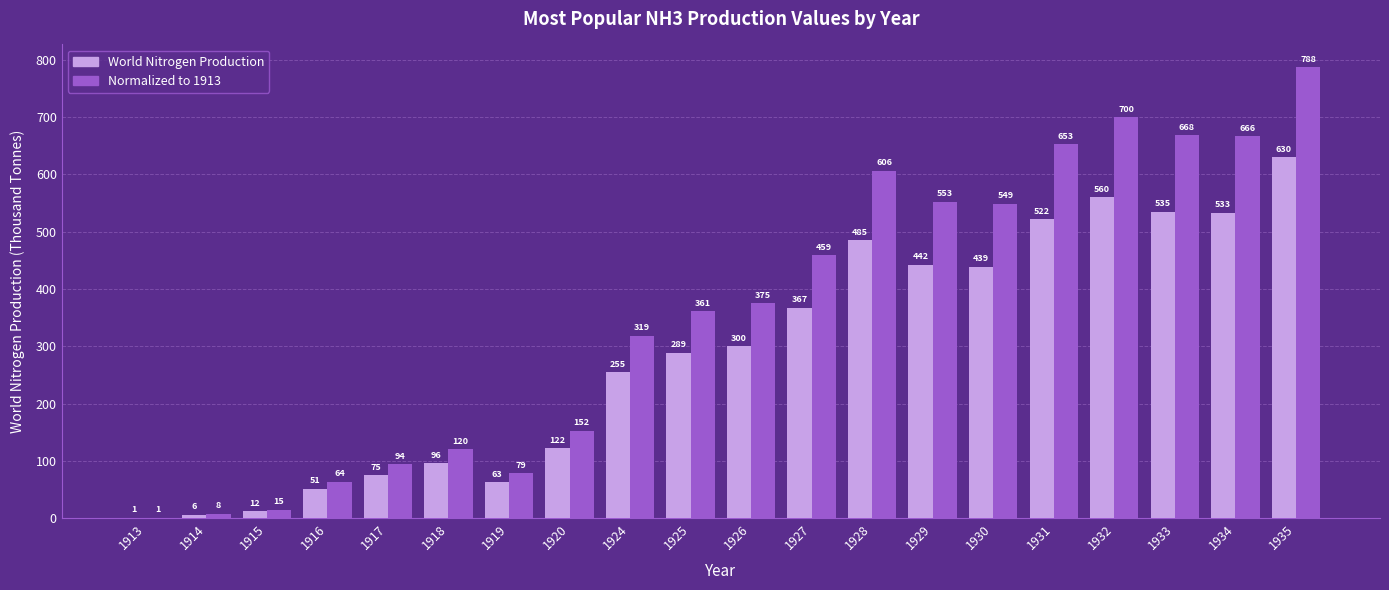

How many data points does each series have?

20